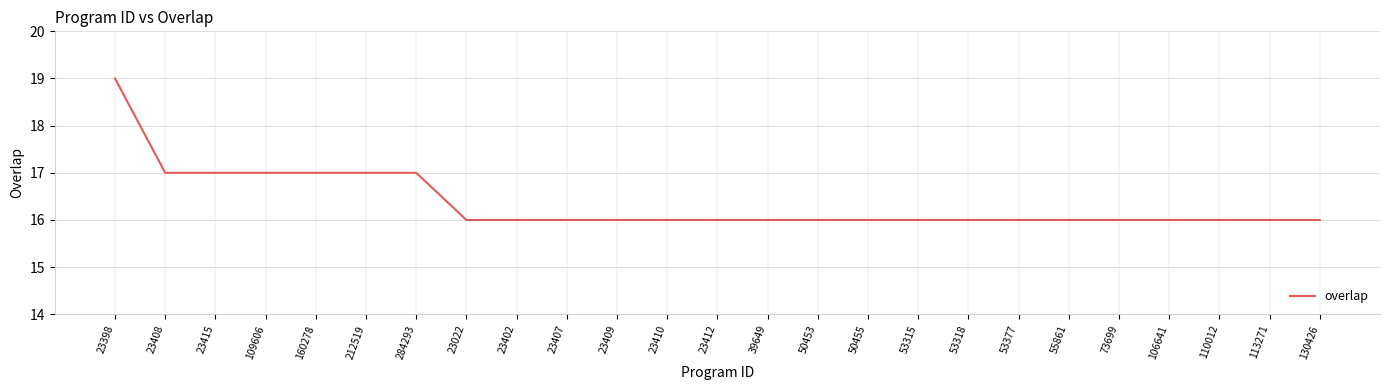

What is the smallest value displayed?

16